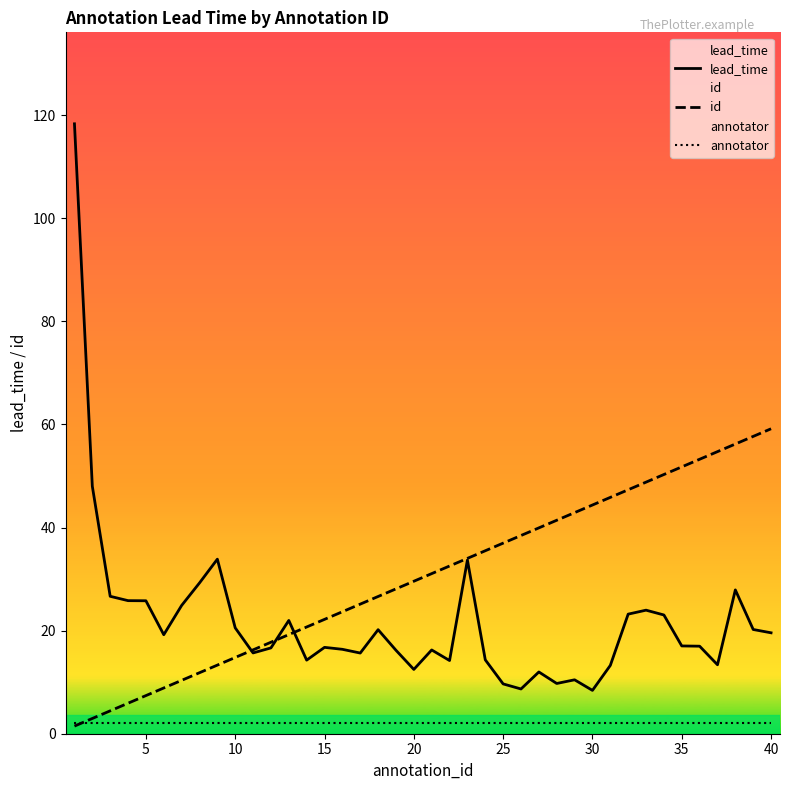

Is the value of id at 35 greater than the value of lead_time at 10?

No